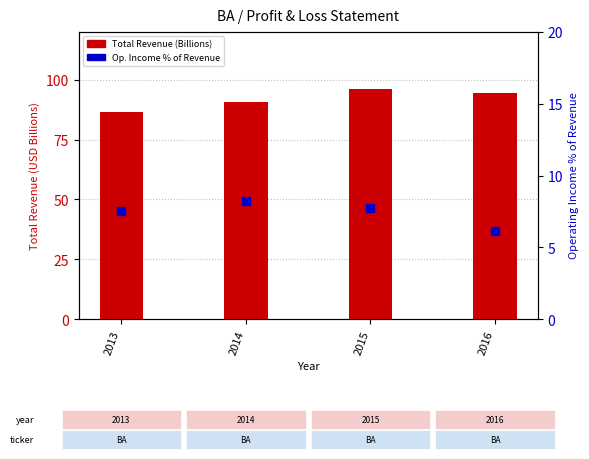

Is the value of Total Revenue (B) at 2014 greater than the value of Op. Income % Revenue at 2016?

Yes